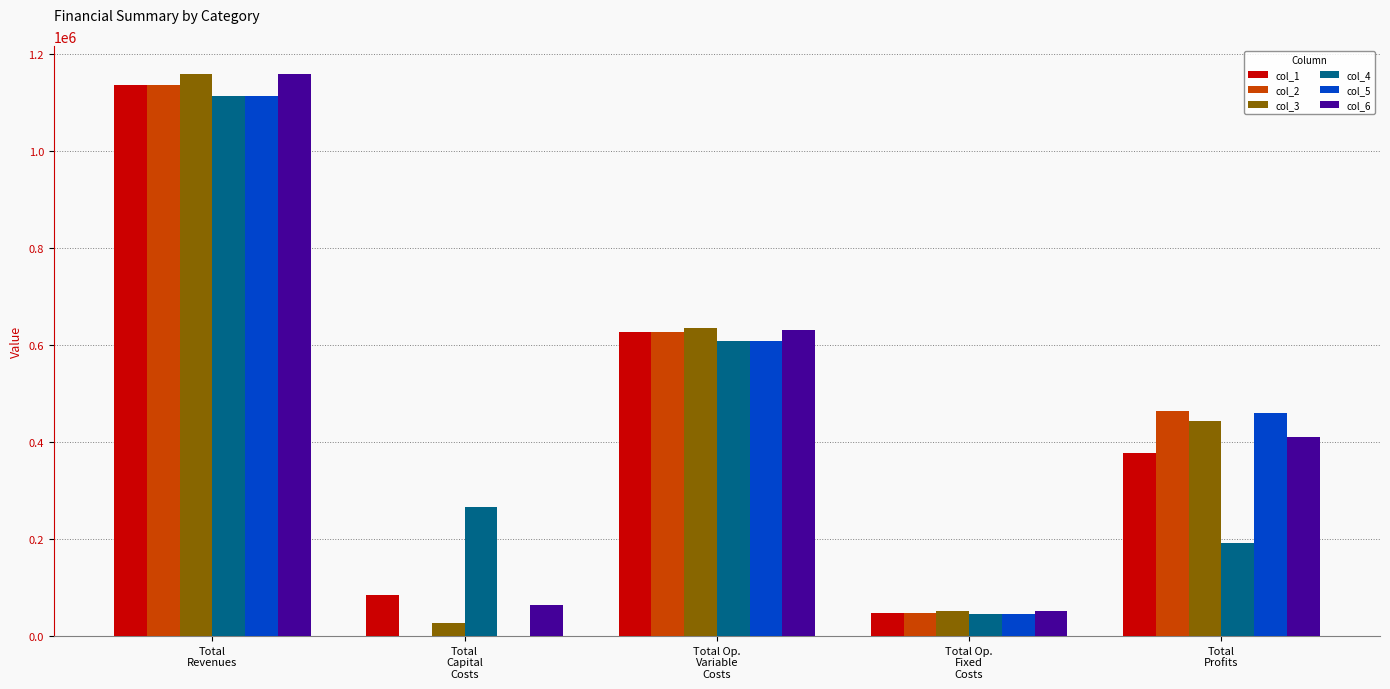

What is the total value across all series at Total
Profits?

2348313.6